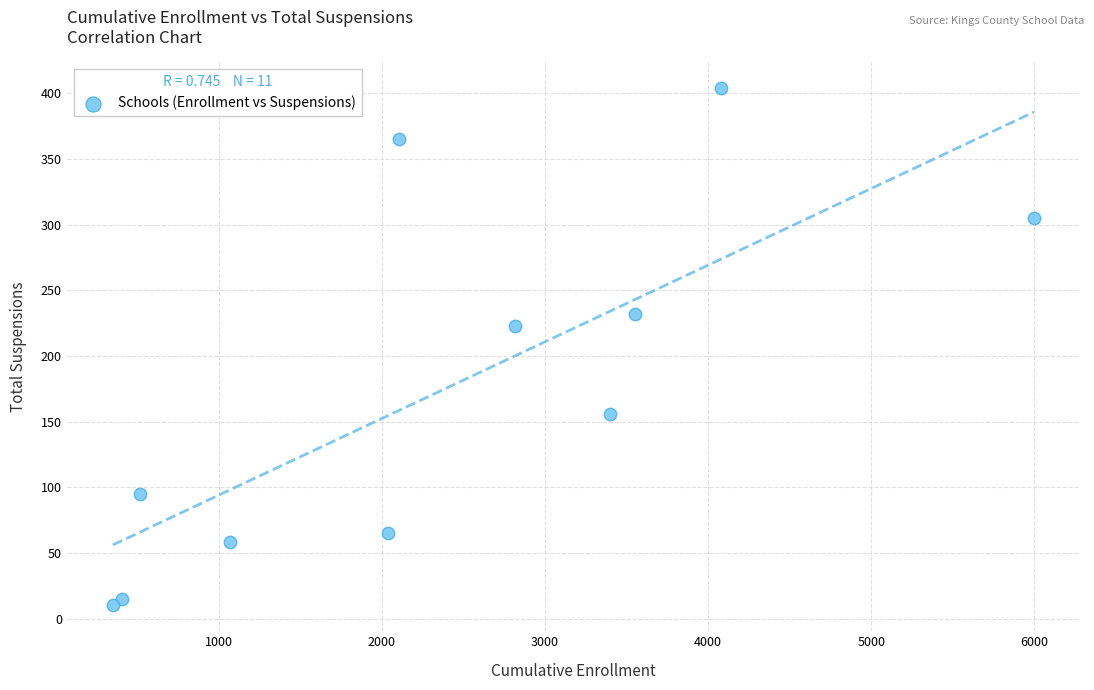

What Y value in the scatter plot is closest to 207?

223